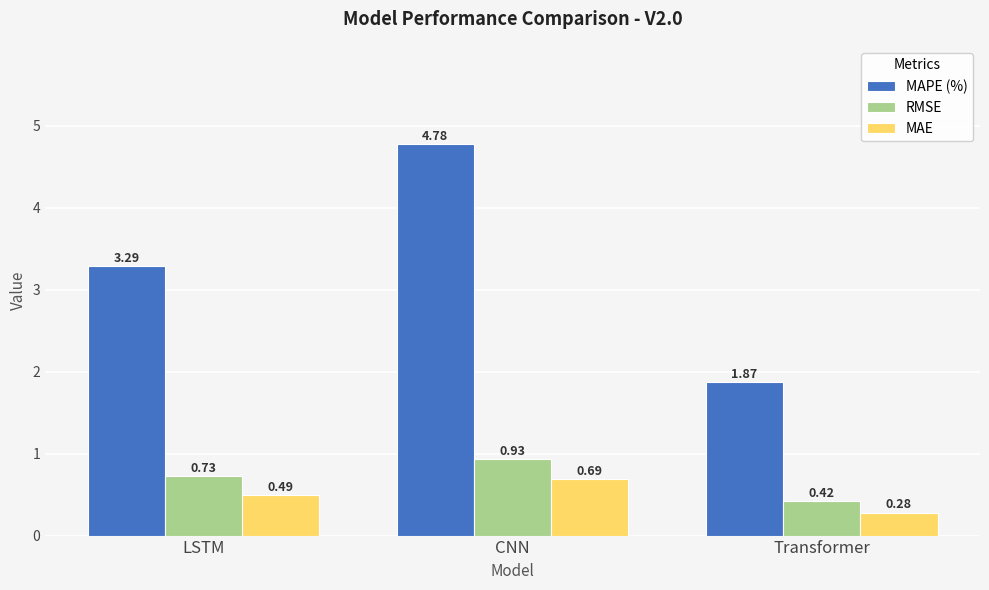

How many MAPE (%) values are between 1 and 4?

2